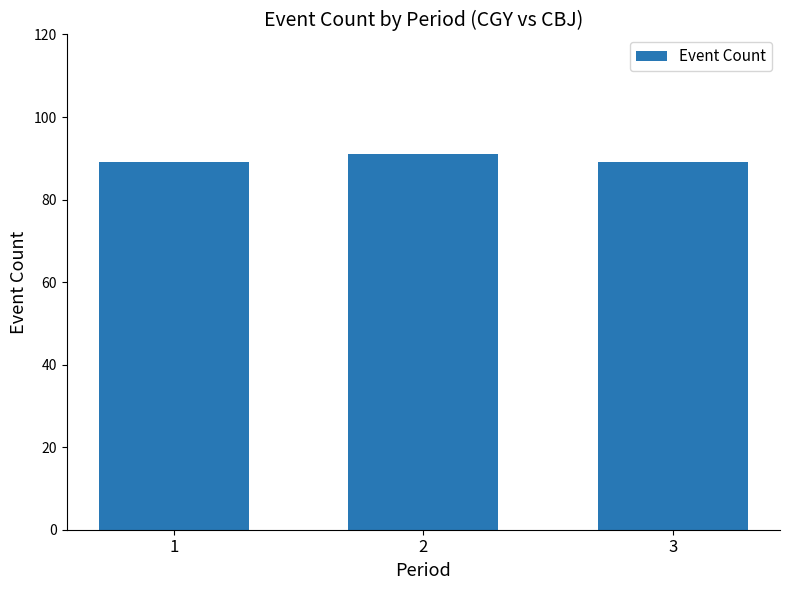

The value at 3 is 157. True or false?

False